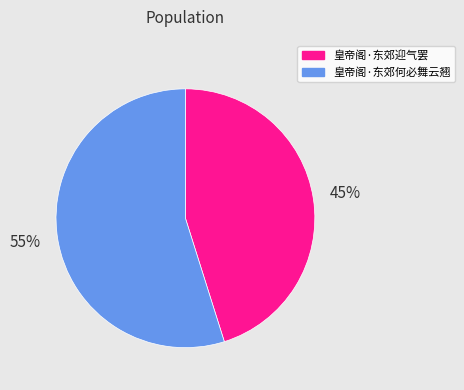

Do 皇帝阁·东郊迎气罢 and 皇帝阁·东郊何必舞云翘 together represent more than half of the pie?

Yes